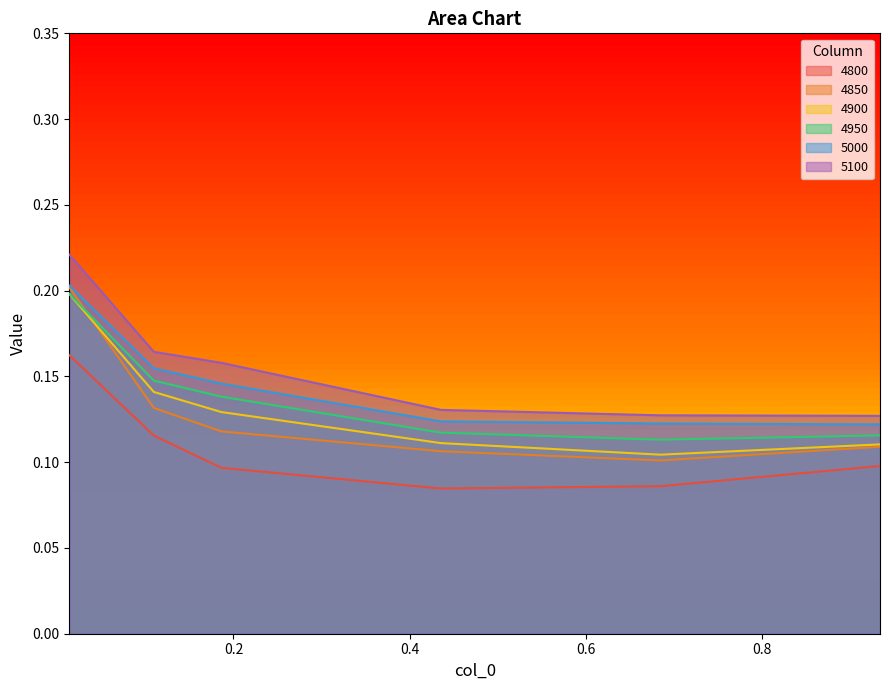

The 4950 series shows 0.2 at 0.0136986301369863. True or false?

True